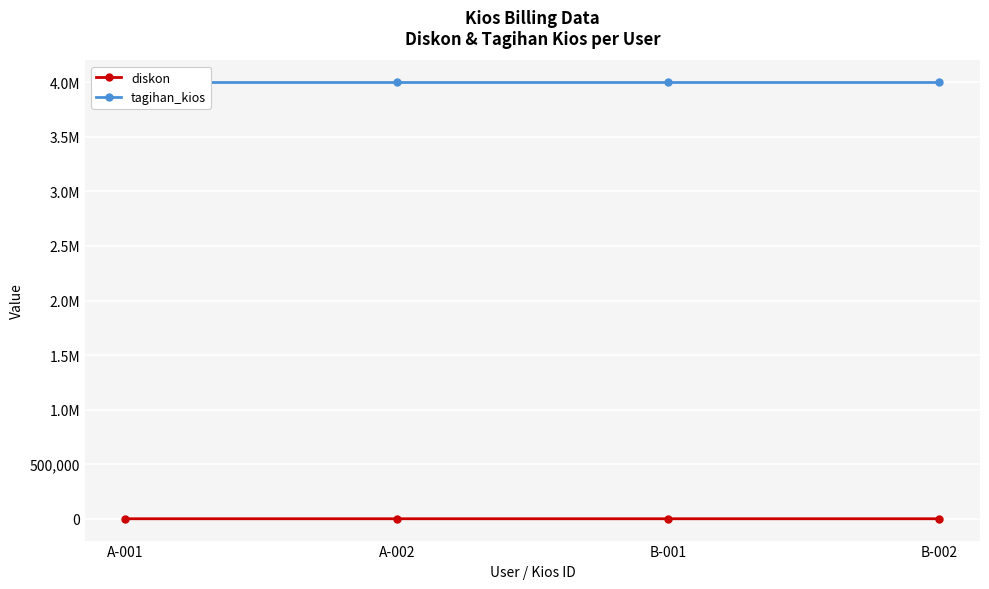

Rank the series by their average value, from lowest to highest.

diskon, tagihan_kios